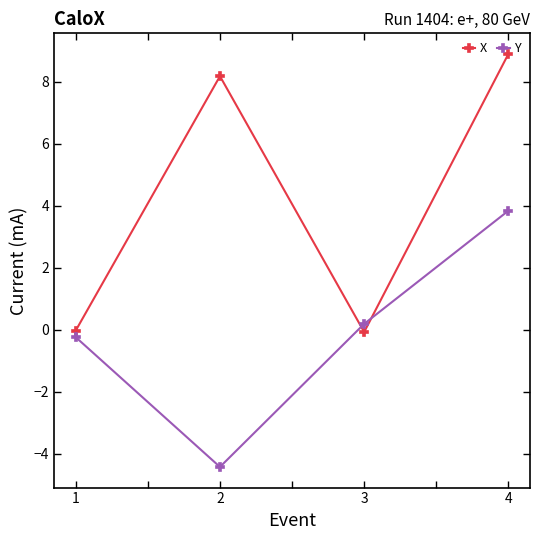

After their last crossing, which series has the higher values: X or Y?

X